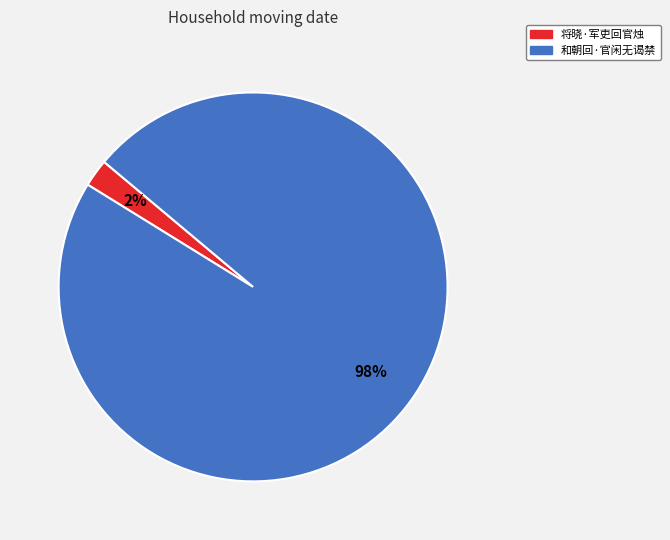

The 和朝回·官闲无谒禁 slice represents 98% of the pie. True or false?

True